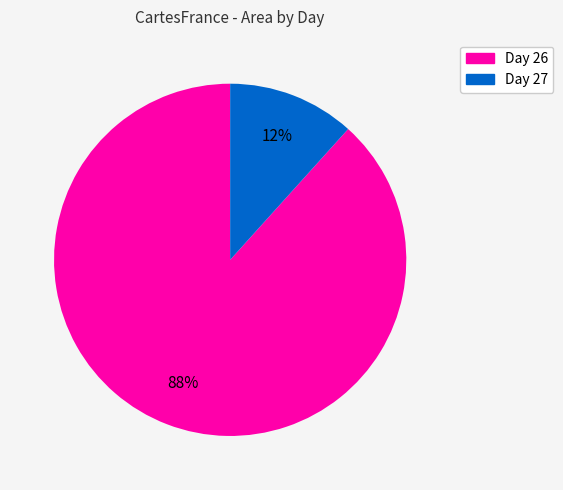

How many slices are in this pie chart?

2